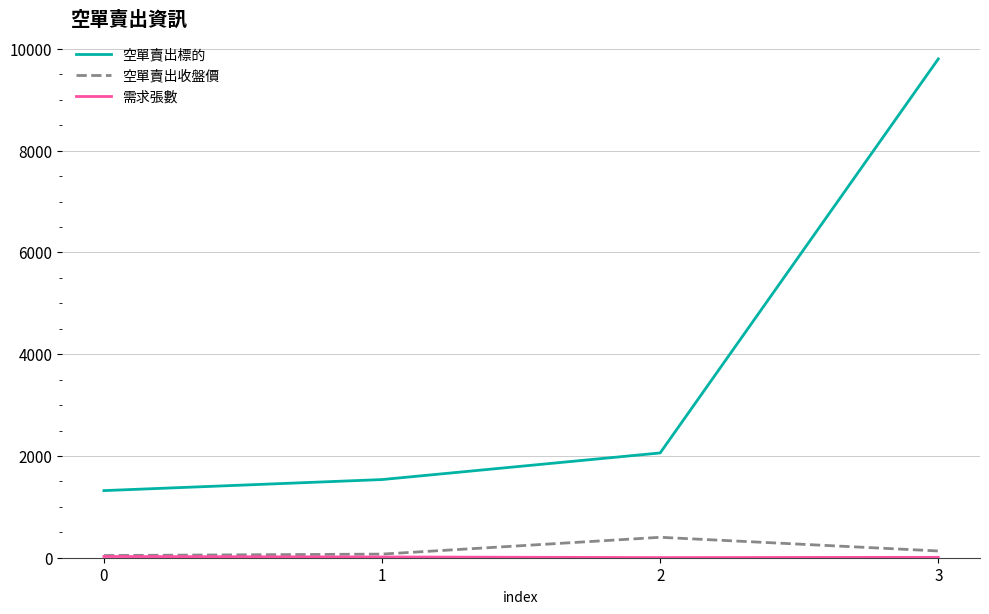

What is the minimum value for 空單賣出標的?

1319.0